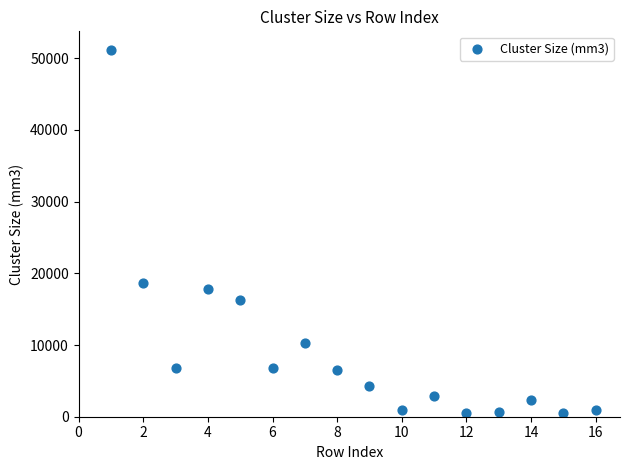

What Y value in the scatter plot is closest to 25856?

18712